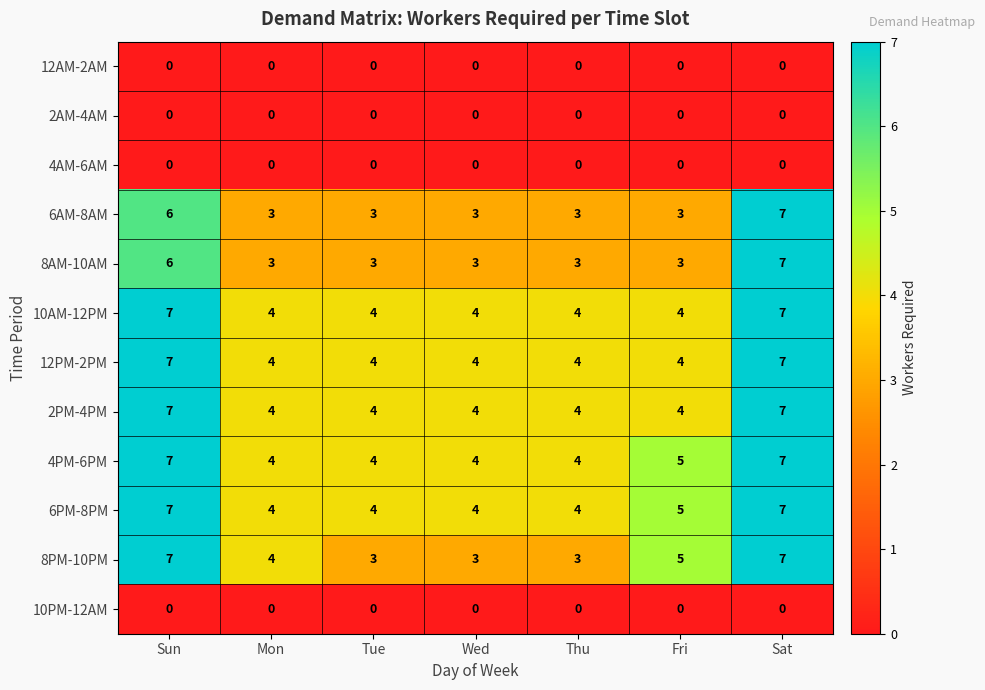

What is the sum of all 2PM-4PM values?

34